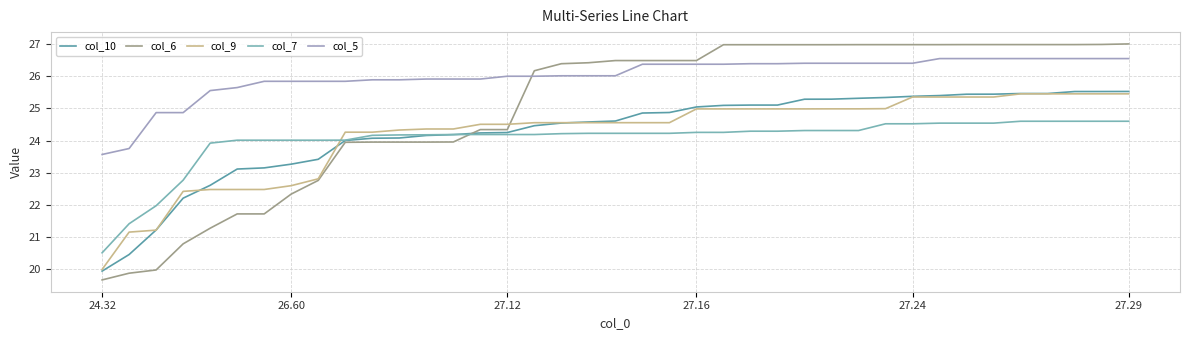

What is the lowest value of the col_6 series?

19.7